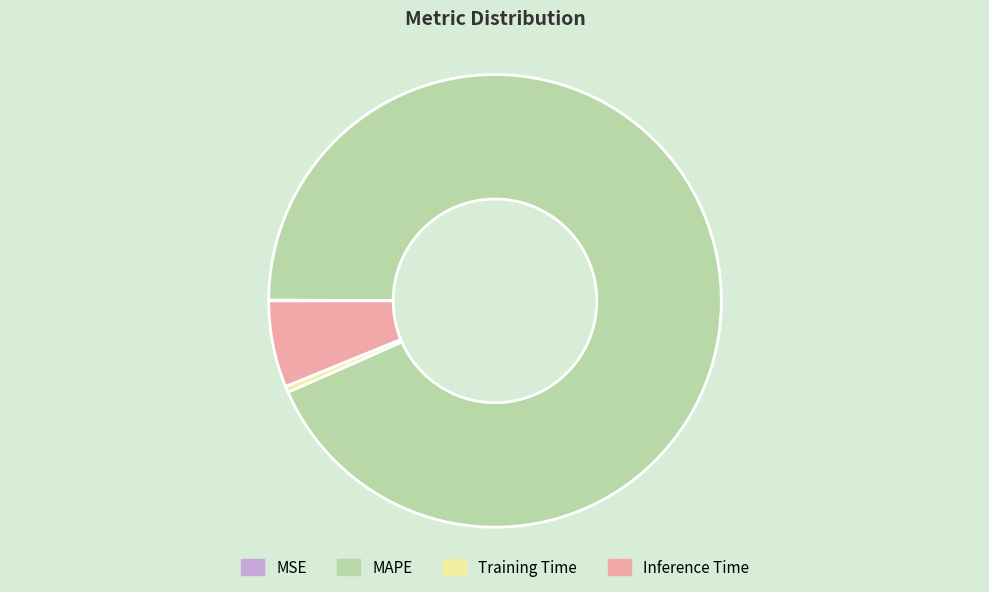

Combined, do Training Time and MAPE account for over 50%?

Yes